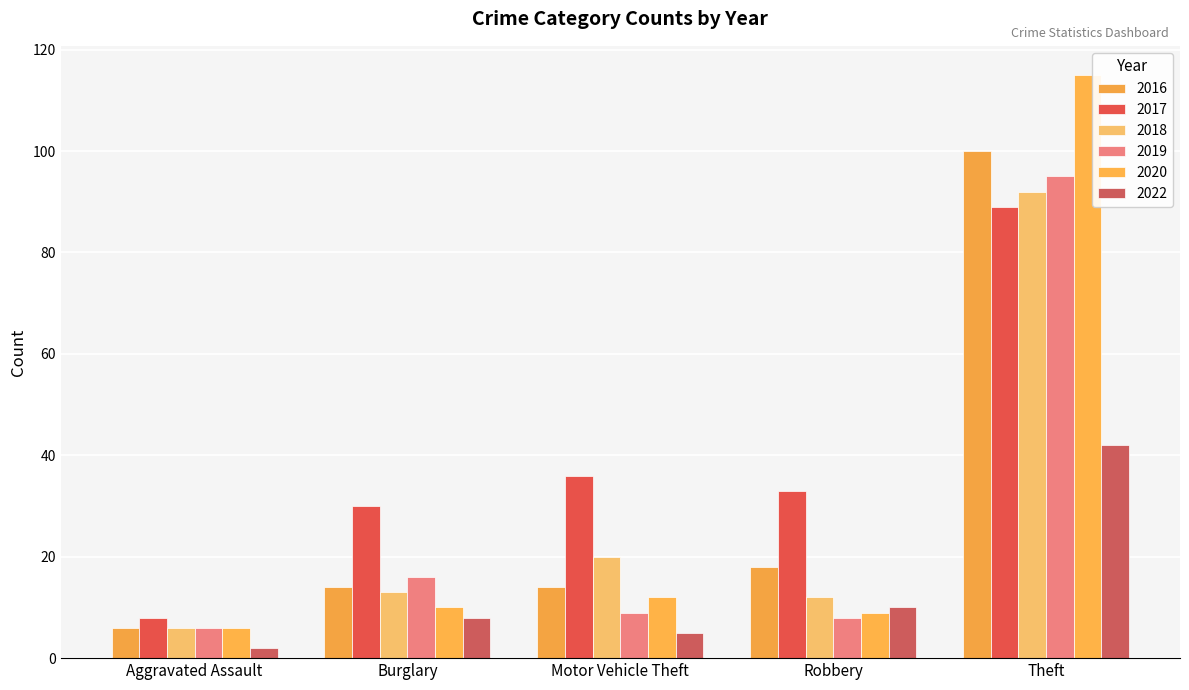

How many bars are there in each group?

6